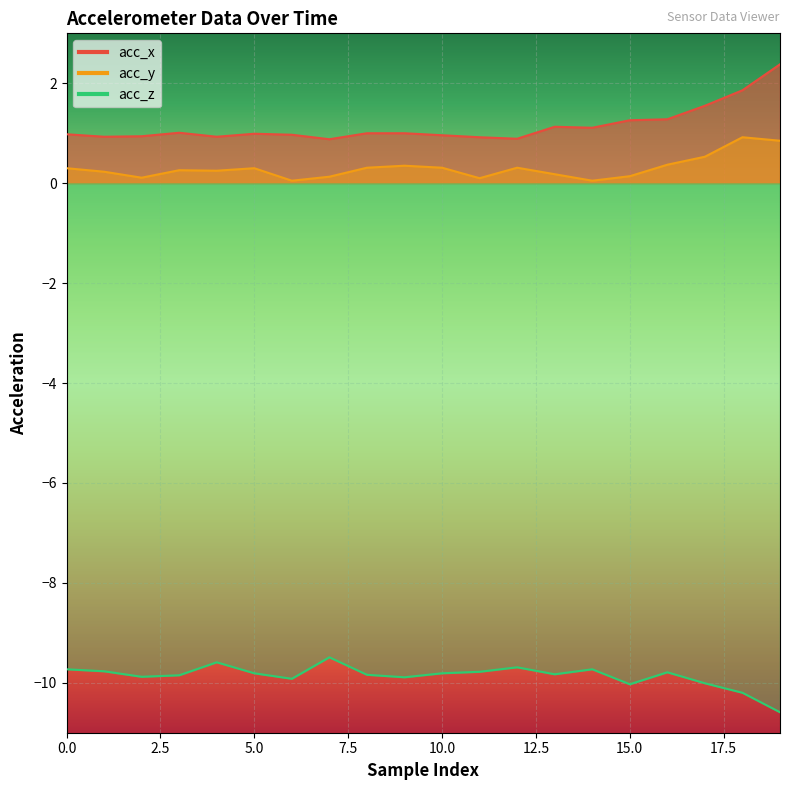

Reading right to left, transcribe all the data shown in this chart.

acc_x: 2.4	1.9	1.6	1.3	1.3	1.1	1.1	0.9	0.9	1.0	1.0	1.0	0.9	1.0	1.0	0.9	1.0	0.9	0.9	1.0
acc_y: 0.8	0.9	0.5	0.4	0.1	0.1	0.2	0.3	0.1	0.3	0.3	0.3	0.1	0.1	0.3	0.2	0.3	0.1	0.2	0.3
acc_z: -10.6	-10.2	-10.0	-9.8	-10.0	-9.7	-9.8	-9.7	-9.8	-9.8	-9.9	-9.8	-9.5	-9.9	-9.8	-9.6	-9.8	-9.9	-9.8	-9.7